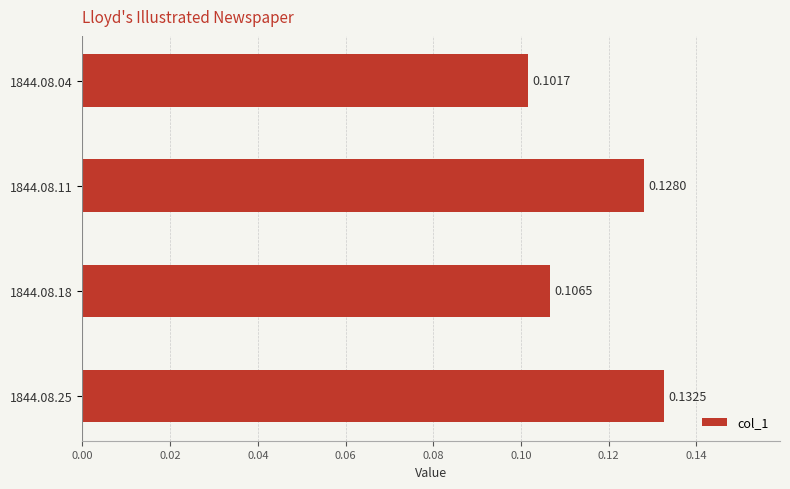

List the labels in order of value, smallest first.

1844.08.04, 1844.08.18, 1844.08.11, 1844.08.25